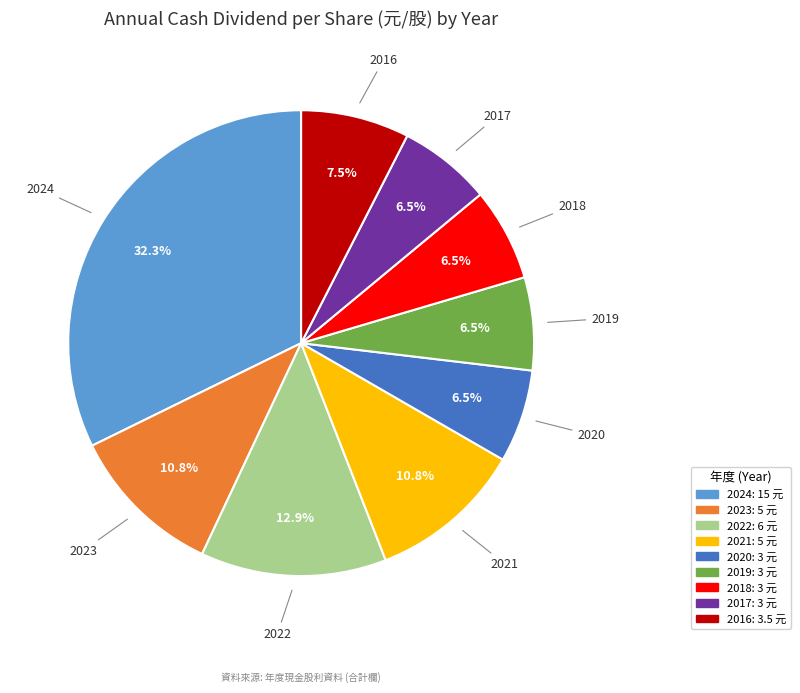

Does 2021 account for over 50% of the chart?

No